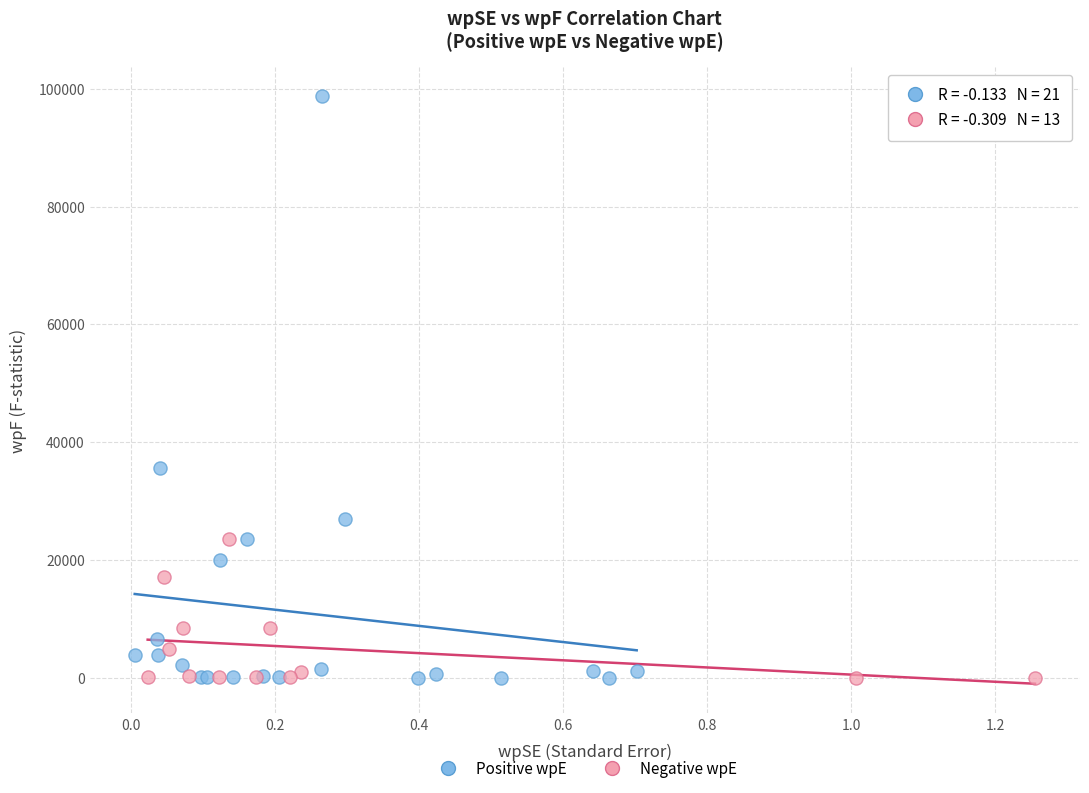

What are all the series names shown in the legend?

Positive wpE, Negative wpE